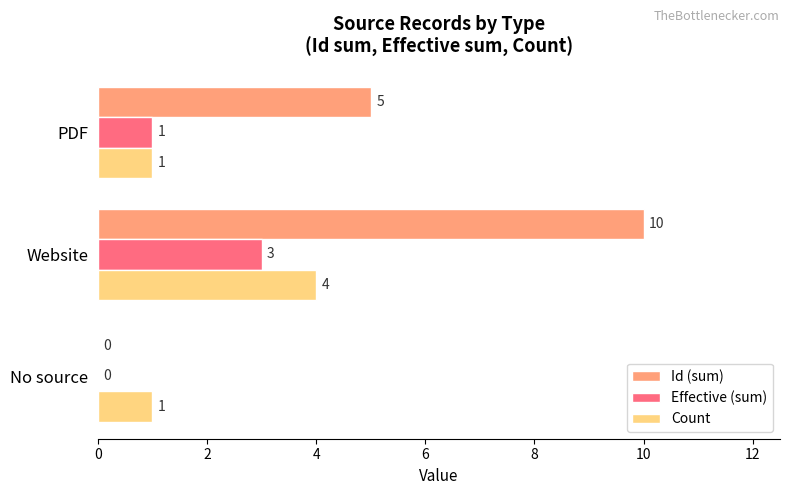

Between Website and PDF, which series saw the biggest shift?

Id (sum)